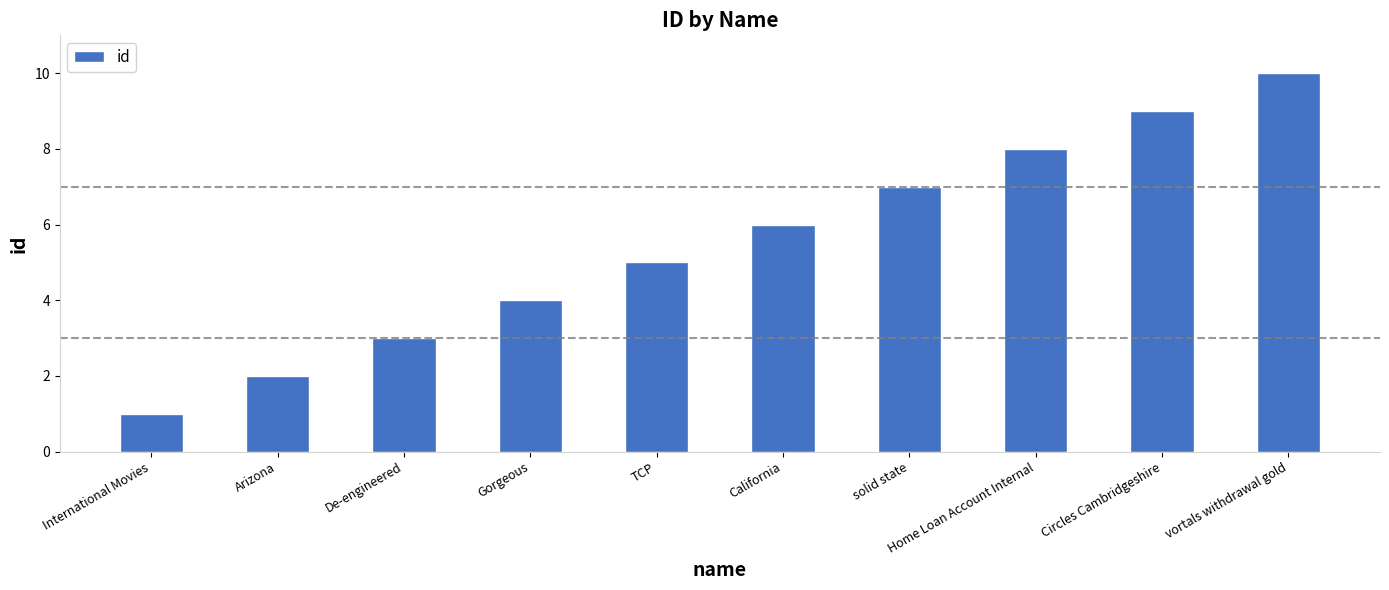

How many values are below 6?

5